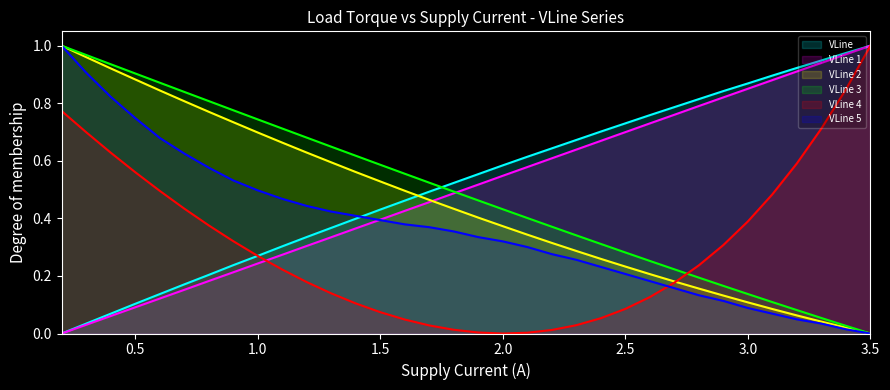

Reading left to right, extract all data points from this chart.

VLine: 0.0	0.0	0.1	0.1	0.1	0.2	0.2	0.2	0.3	0.3	0.3	0.4	0.4	0.4	0.5	0.5	0.5	0.6	0.6	0.6	0.6	0.7	0.7	0.7	0.8	0.8	0.8	0.8	0.9	0.9	0.9	0.9	1.0	1.0
VLine 1: 0.0	0.0	0.1	0.1	0.1	0.2	0.2	0.2	0.2	0.3	0.3	0.3	0.4	0.4	0.4	0.5	0.5	0.5	0.5	0.6	0.6	0.6	0.7	0.7	0.7	0.8	0.8	0.8	0.9	0.9	0.9	0.9	1.0	1.0
VLine 2: 1.0	1.0	0.9	0.9	0.8	0.8	0.8	0.7	0.7	0.7	0.6	0.6	0.6	0.5	0.5	0.5	0.4	0.4	0.4	0.3	0.3	0.3	0.3	0.2	0.2	0.2	0.2	0.1	0.1	0.1	0.1	0.0	0.0	0.0
VLine 3: 1.0	1.0	0.9	0.9	0.9	0.8	0.8	0.8	0.7	0.7	0.7	0.6	0.6	0.6	0.6	0.5	0.5	0.5	0.4	0.4	0.4	0.3	0.3	0.3	0.3	0.2	0.2	0.2	0.1	0.1	0.1	0.1	0.0	0.0
VLine 4: 0.8	0.7	0.6	0.6	0.5	0.4	0.4	0.3	0.3	0.2	0.2	0.1	0.1	0.1	0.0	0.0	0.0	0.0	0.0	0.0	0.0	0.0	0.1	0.1	0.1	0.2	0.2	0.3	0.4	0.5	0.6	0.7	0.8	1.0
VLine 5: 1.0	0.9	0.8	0.7	0.7	0.6	0.6	0.5	0.5	0.5	0.4	0.4	0.4	0.4	0.4	0.4	0.4	0.3	0.3	0.3	0.3	0.3	0.2	0.2	0.2	0.2	0.1	0.1	0.1	0.1	0.0	0.0	0.0	0.0